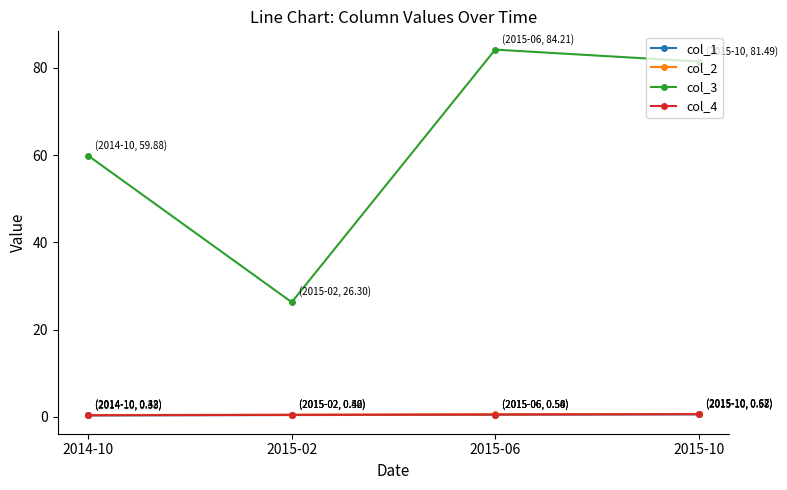

True or false: col_1 and col_4 cross at least once.

False